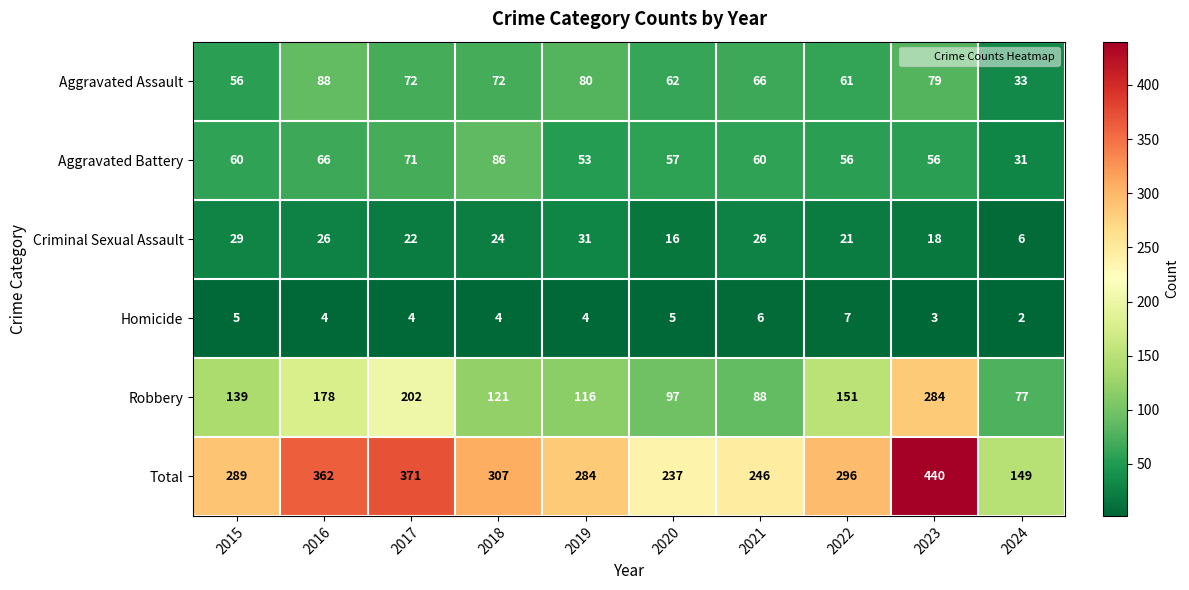

Which label corresponds to the smallest value in the chart?

2024